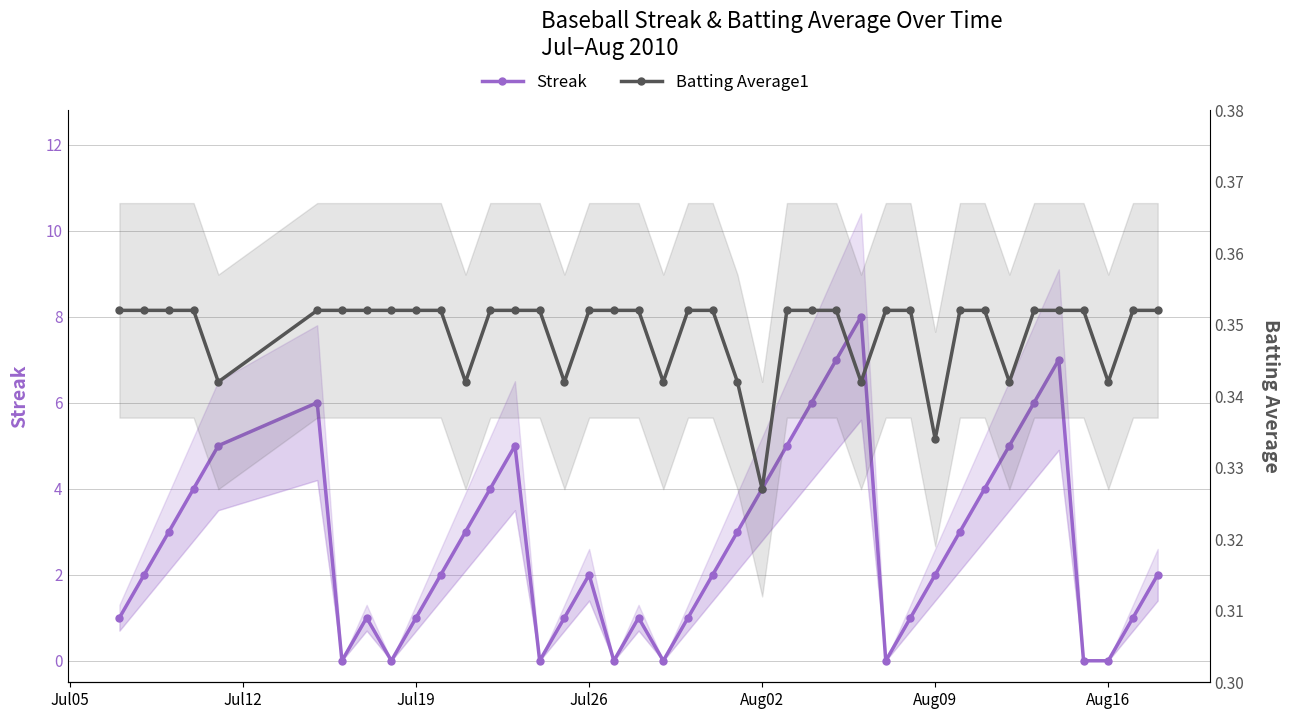

How many interior local peaks does the Streak series have?

7